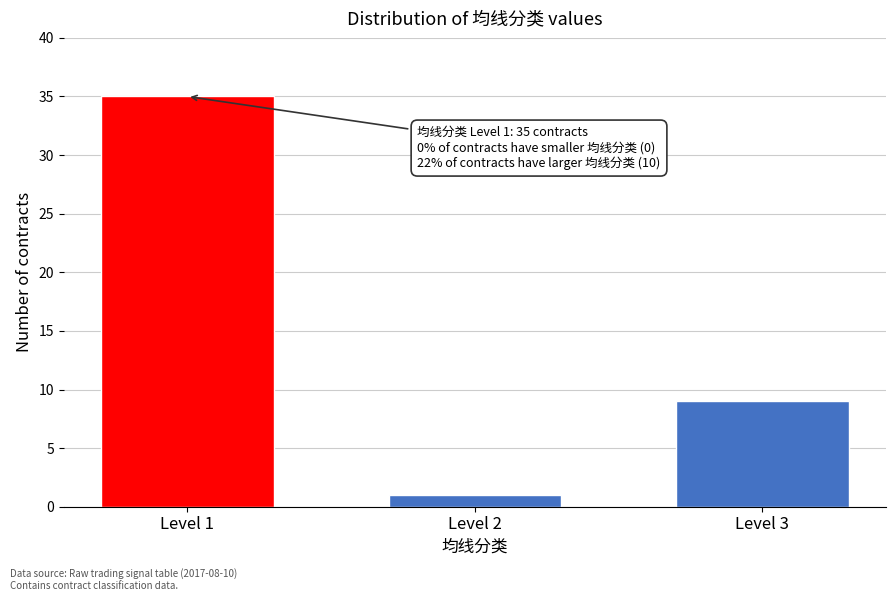

Reading left to right, what are all the values shown in this chart?

35	1	9